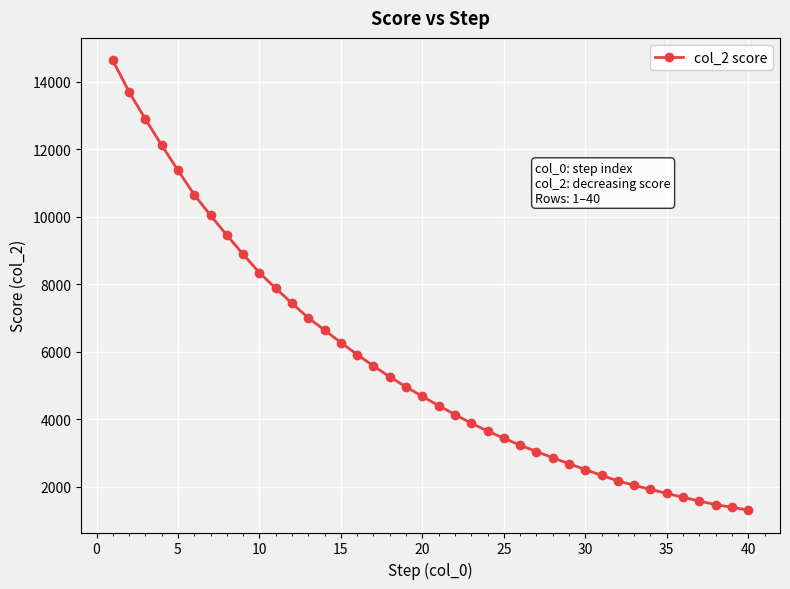

What is the value of the 18th point from the left?

5254